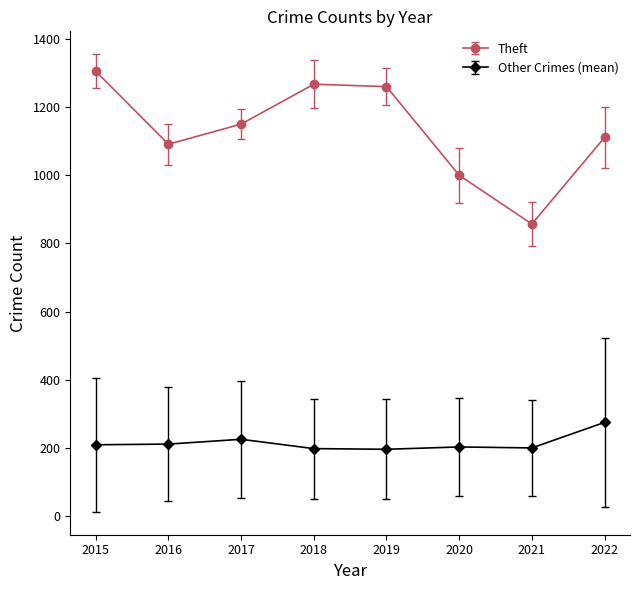

At how many categories does at least one series exceed 632?

8